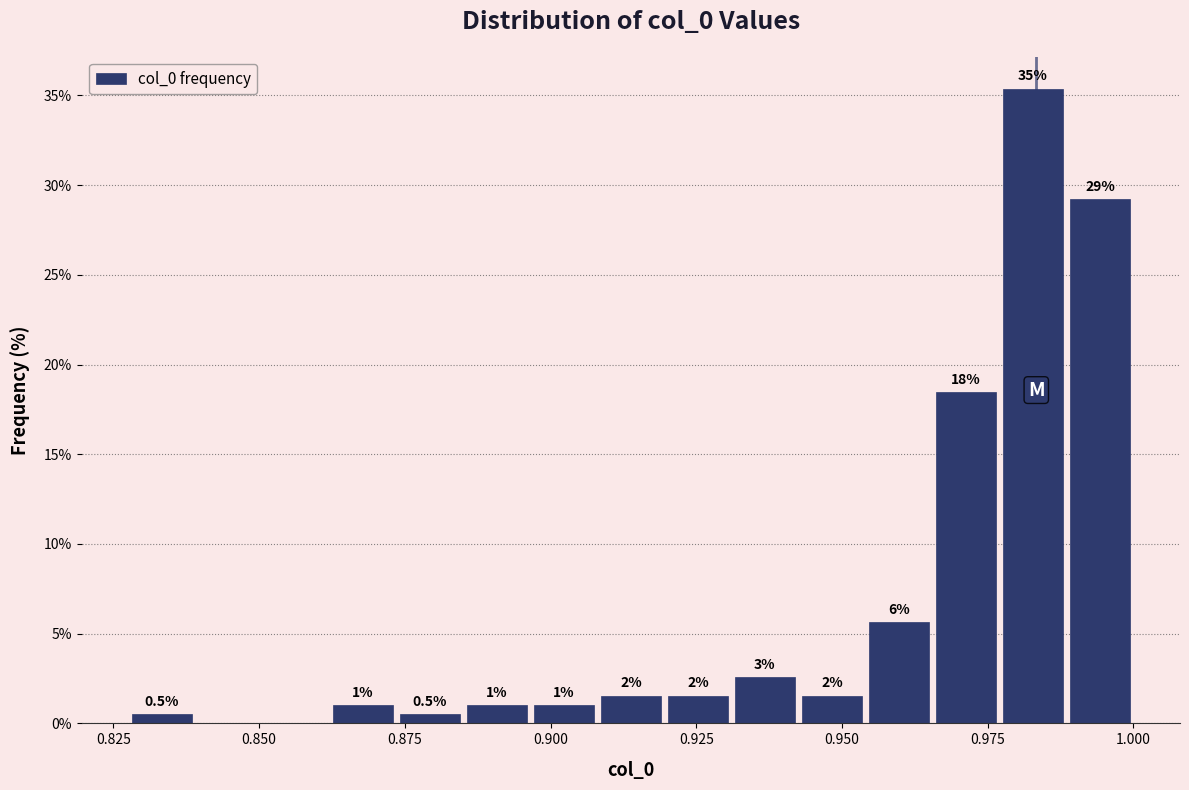

Read against the x-axis, roughly where is the centre of the tallest bar?

0.985